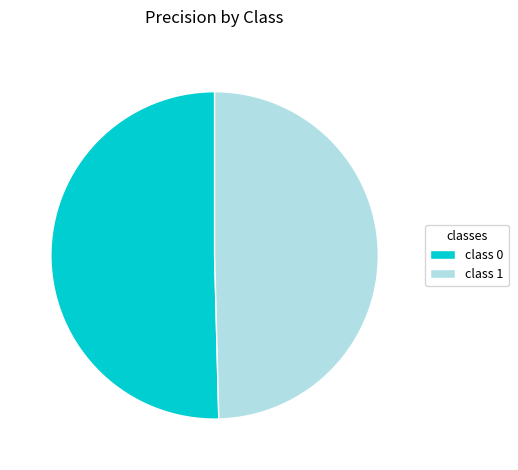

Does any single category account for the majority?

Yes